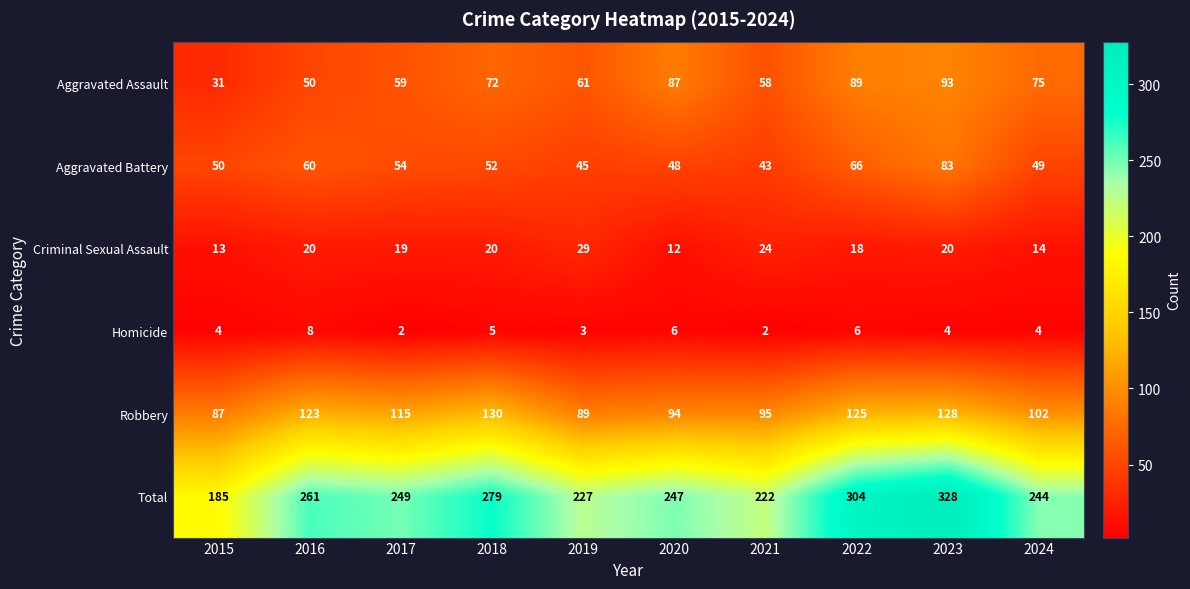

What is the difference between the maximum and minimum values in the Aggravated Battery series?

40